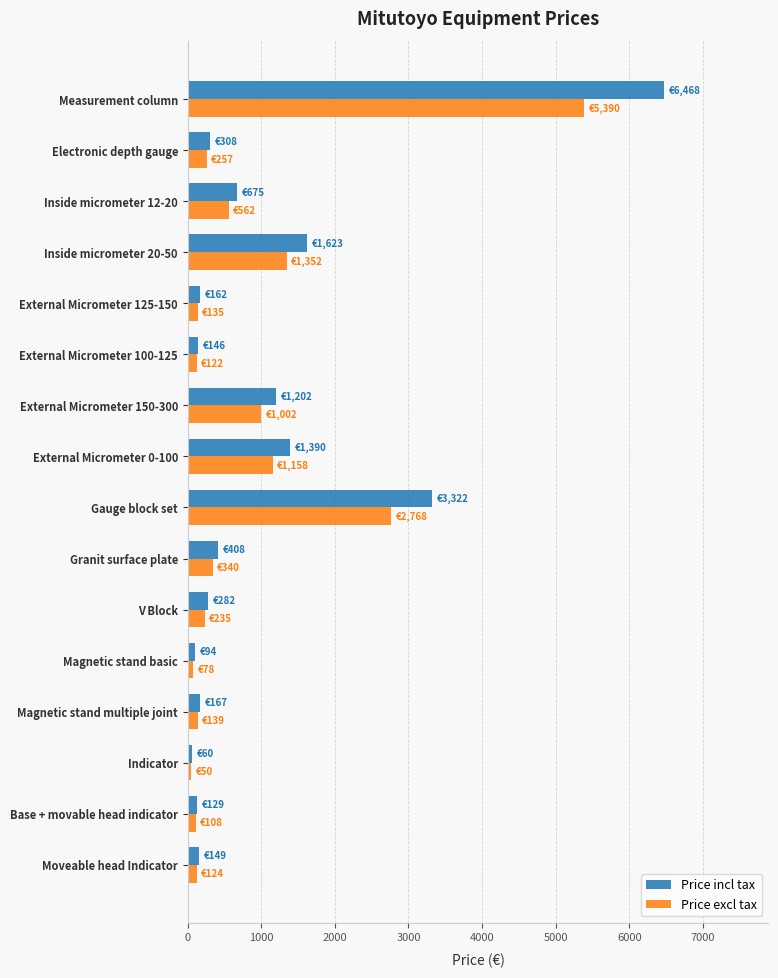

Where is Price incl tax nearest to the value 3264?

Gauge block set